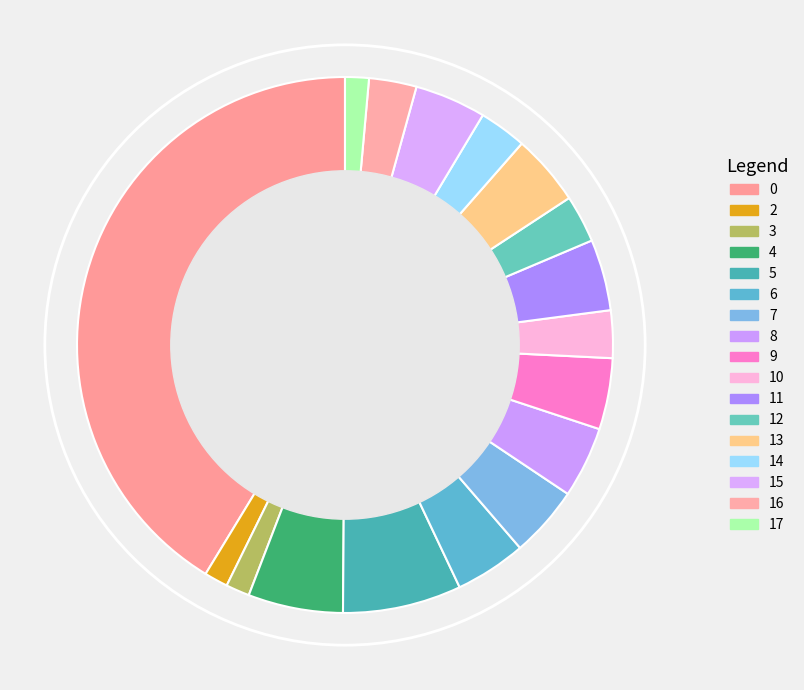

To the nearest percent, what is the average slice percentage?

6%